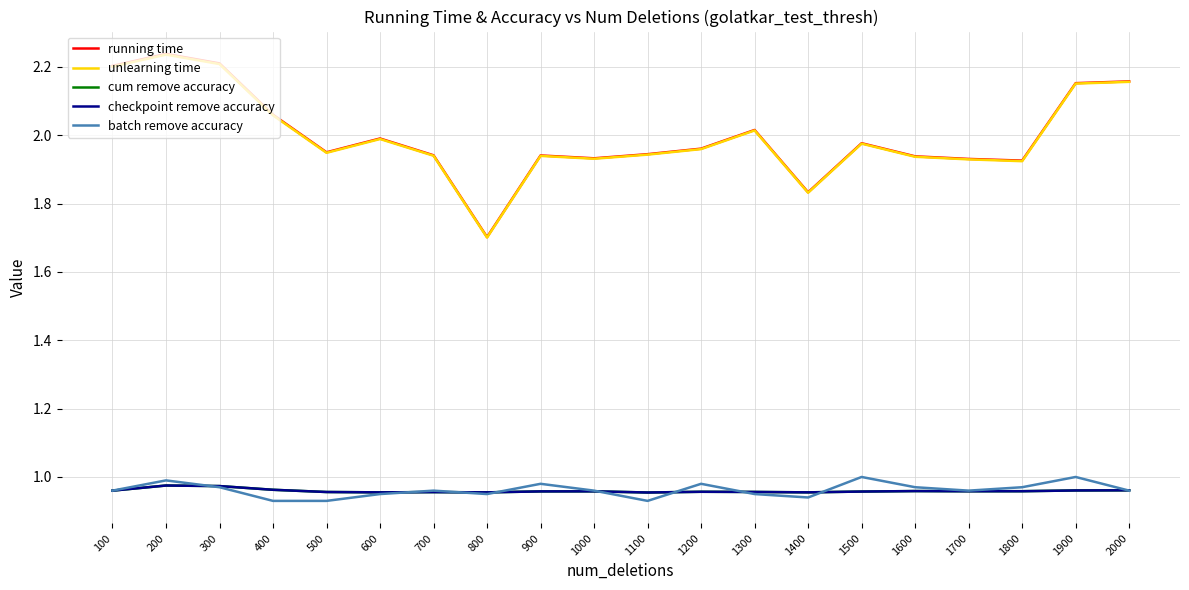

True or false: checkpoint remove accuracy and unlearning time cross at least once.

False